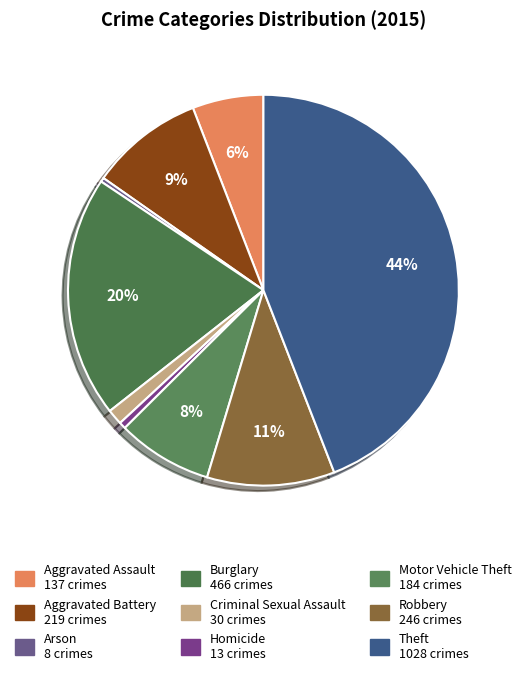

The Theft slice represents 44% of the pie. True or false?

True